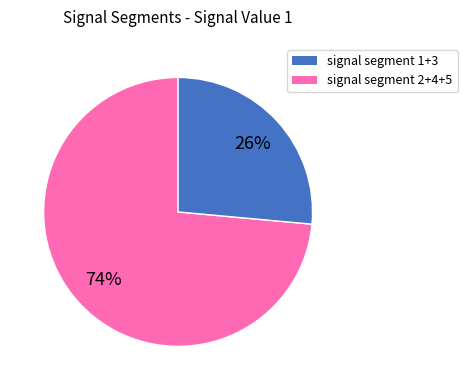

How many slices are in this pie chart?

2